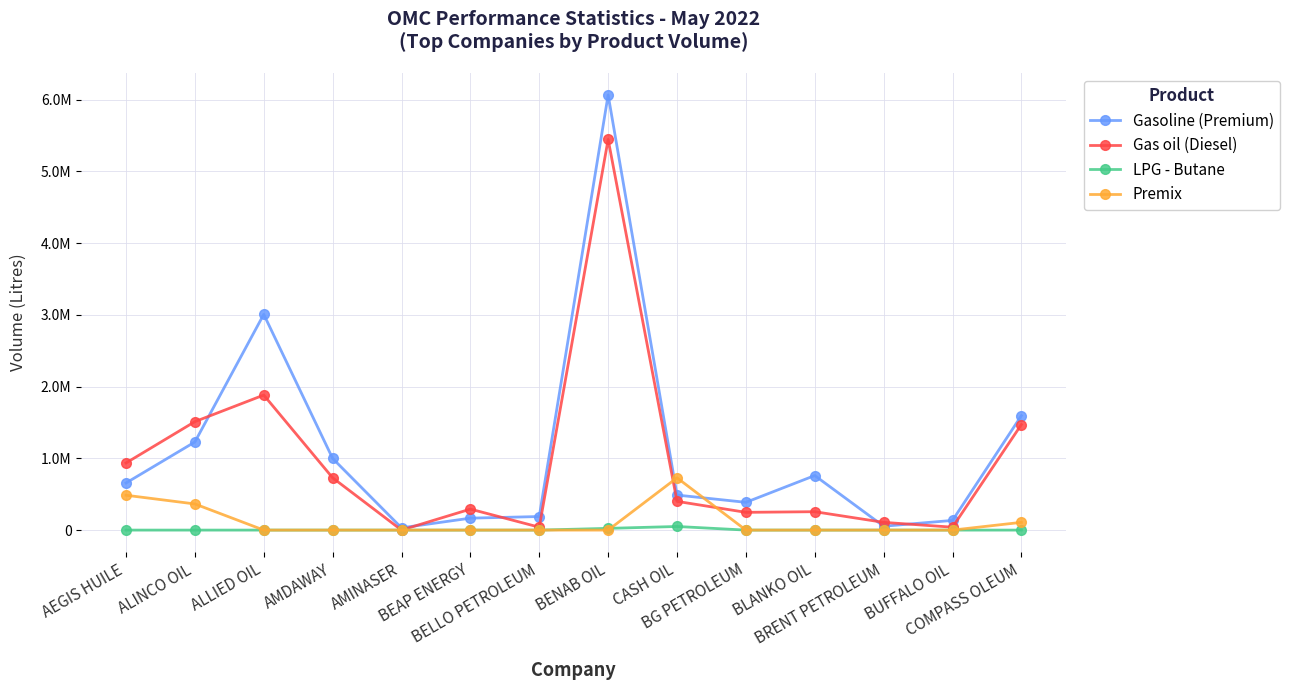

The value of LPG - Butane at ALLIED OIL is 0. True or false?

True